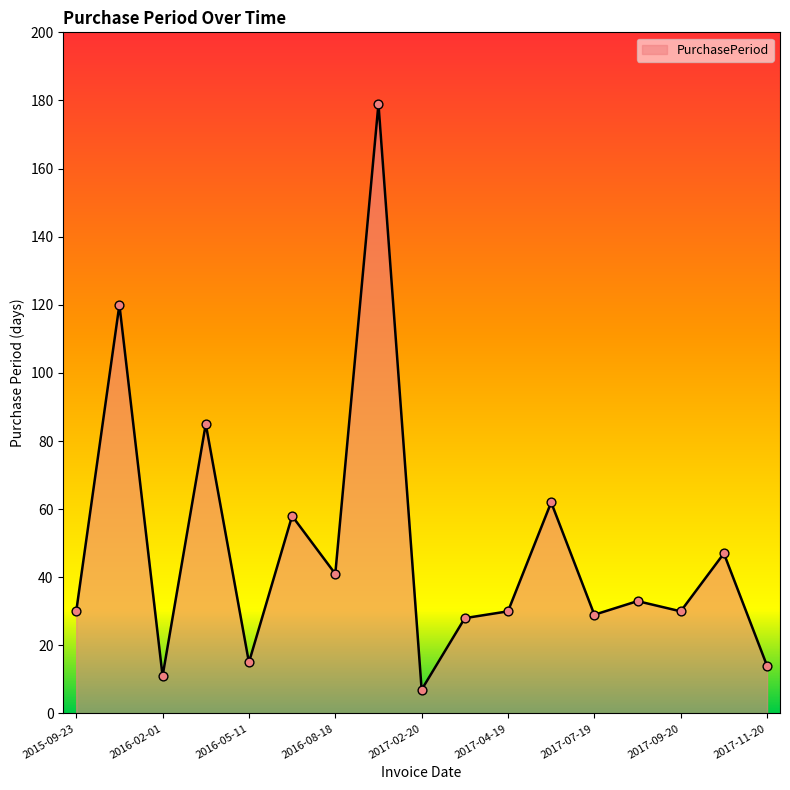

What is the difference between the maximum and minimum values?

172